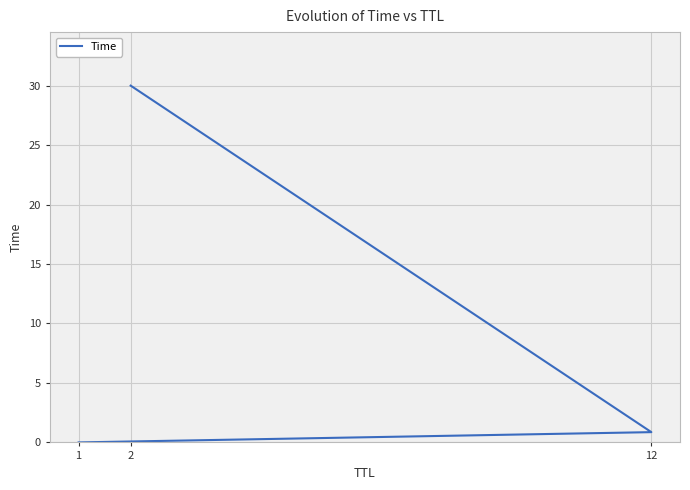

Reading left to right, transcribe all the data shown in this chart.

0.0	0.9	30.0